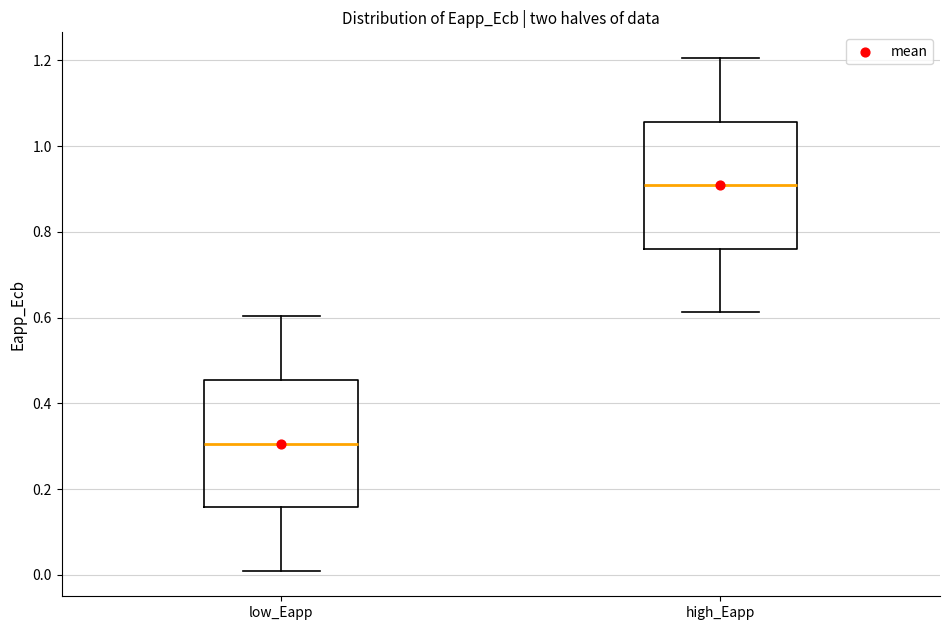

Where does the lower whisker of the box for low_Eapp end on the y-axis? The values are not printed on the chart, so give them approximately, as read against the axis.

0.00